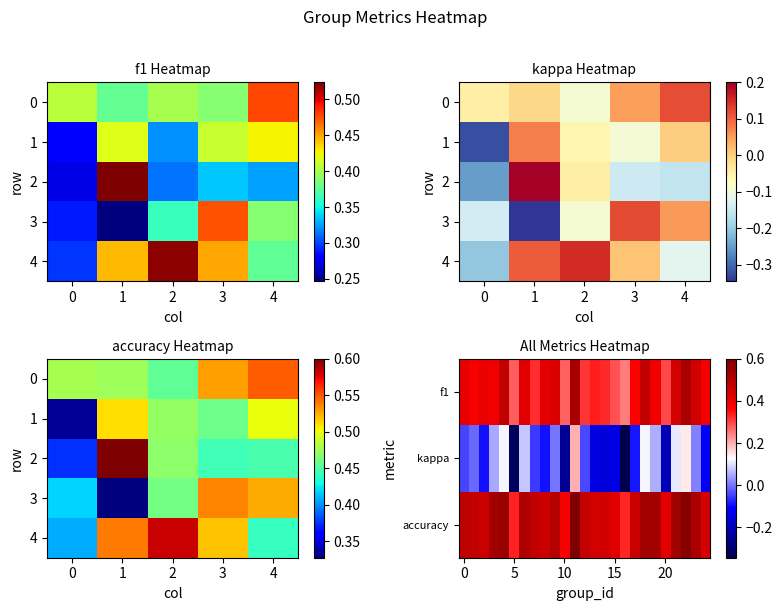

At which label is accuracy closest to 0?

17